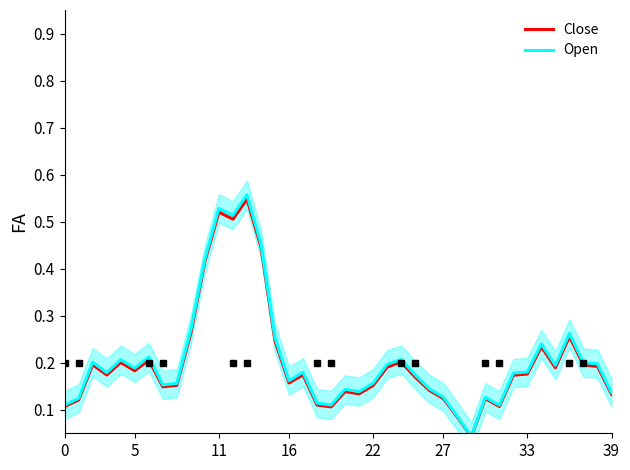

What is the sum of all Close values?

8.1